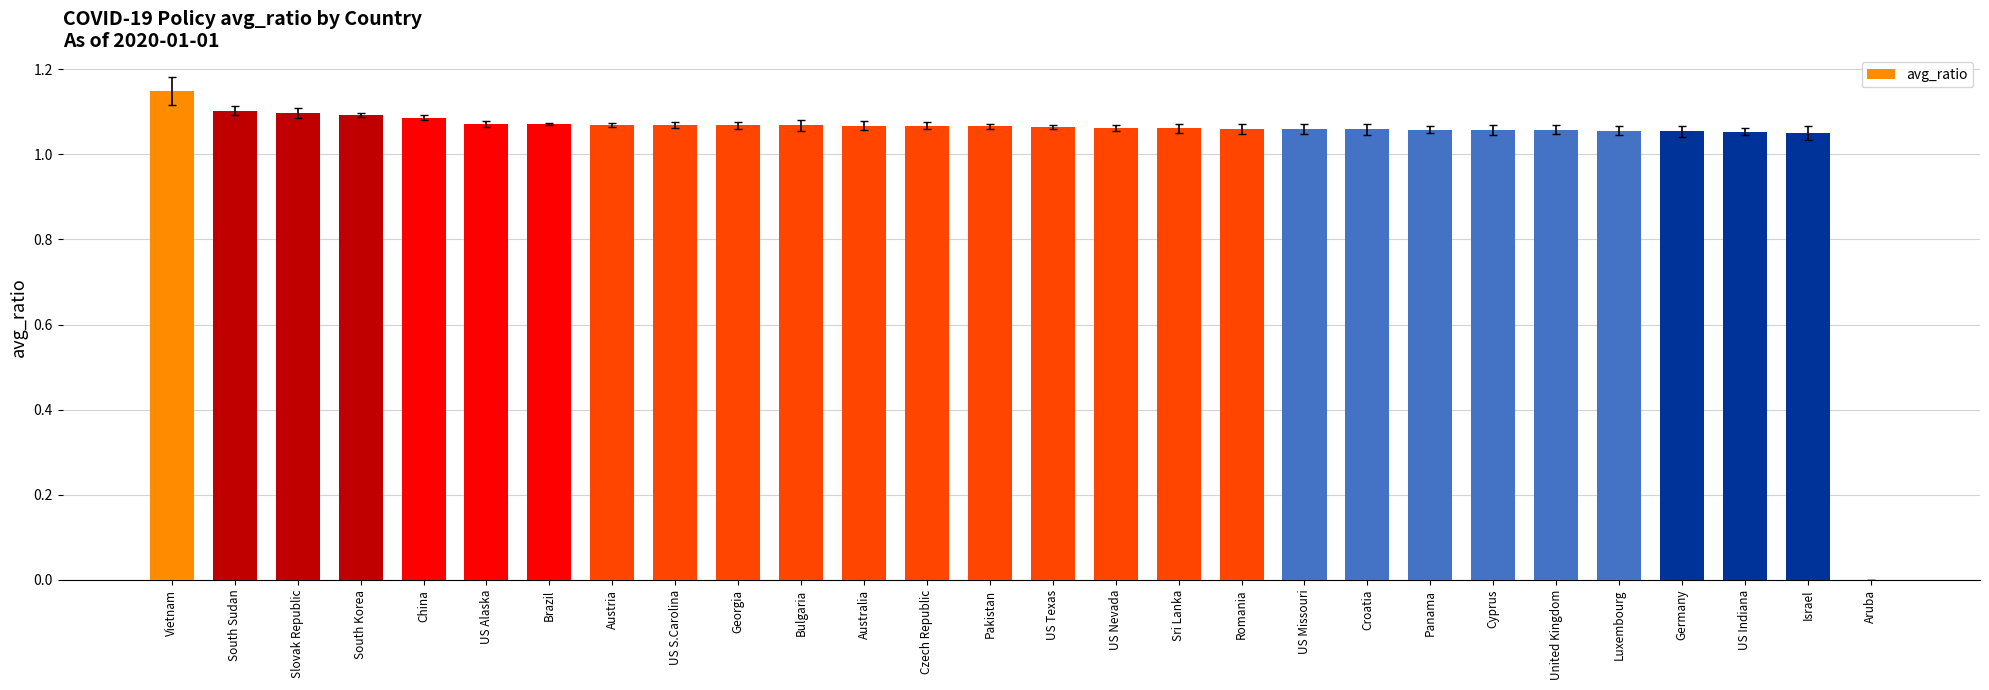

At which category does the chart reach its peak across all series?

Vietnam